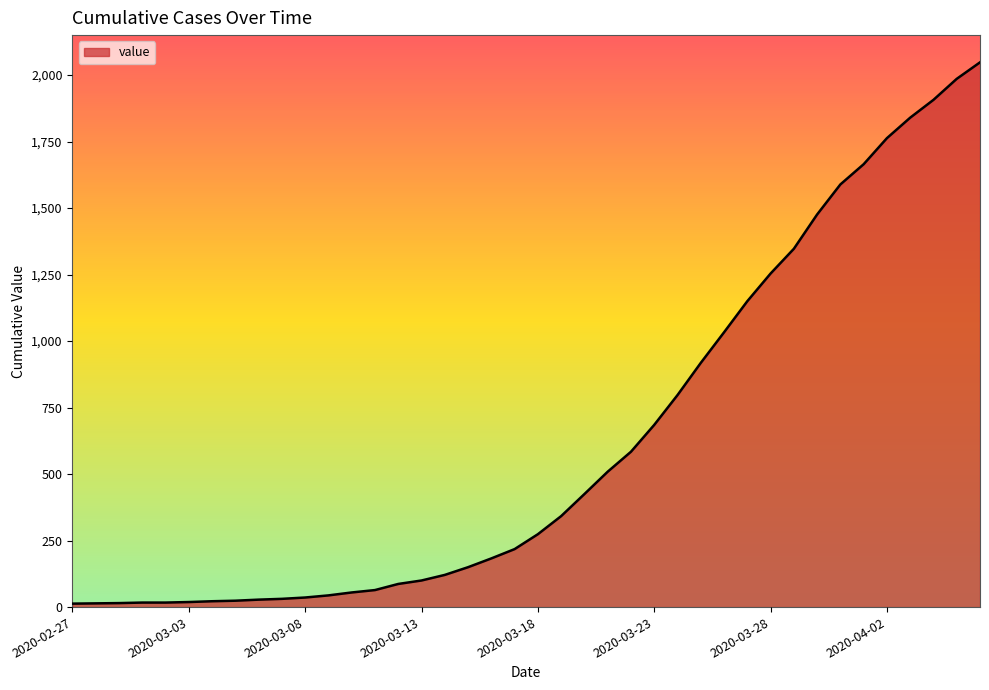

Does the chart have visible grid lines?

No